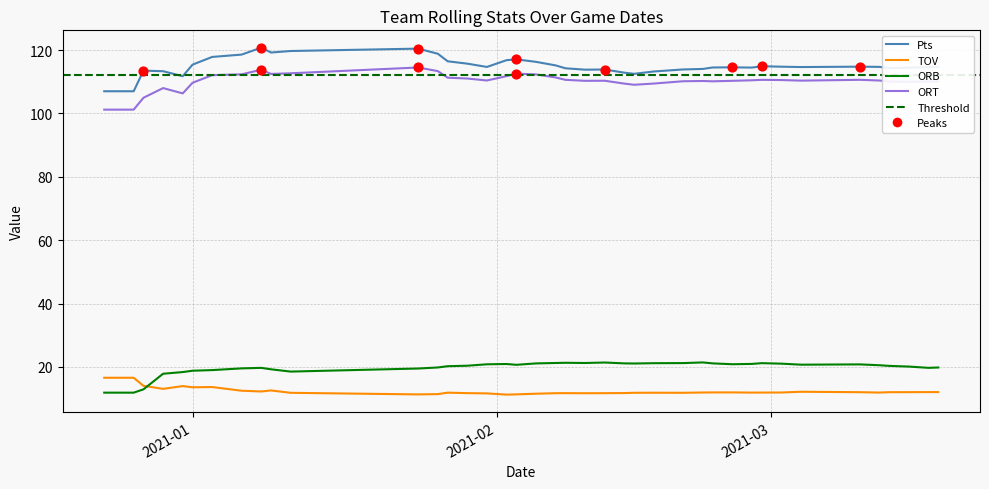

Which series has the largest total across all categories?

Pts